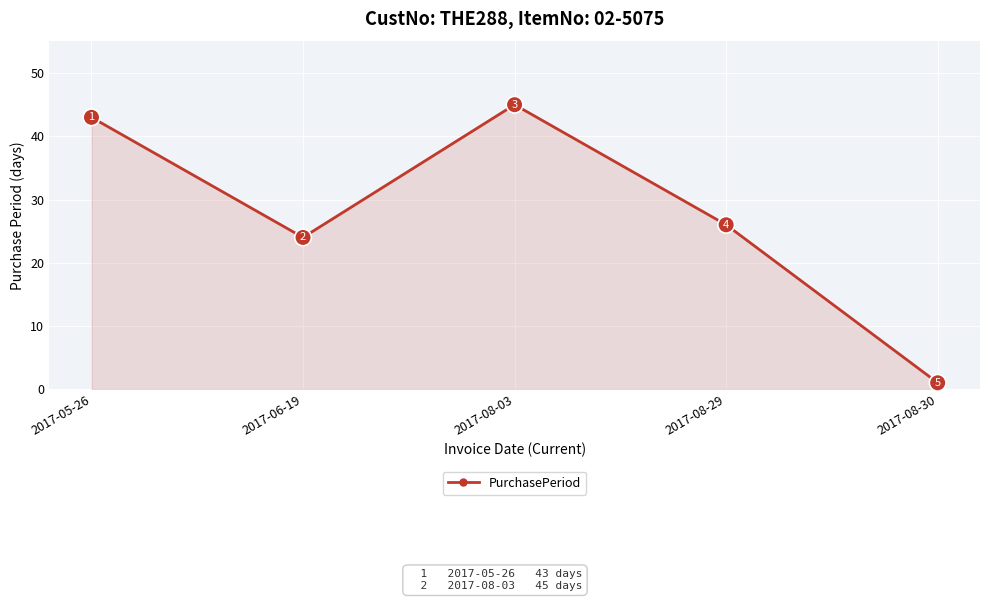

What is the average value?

28